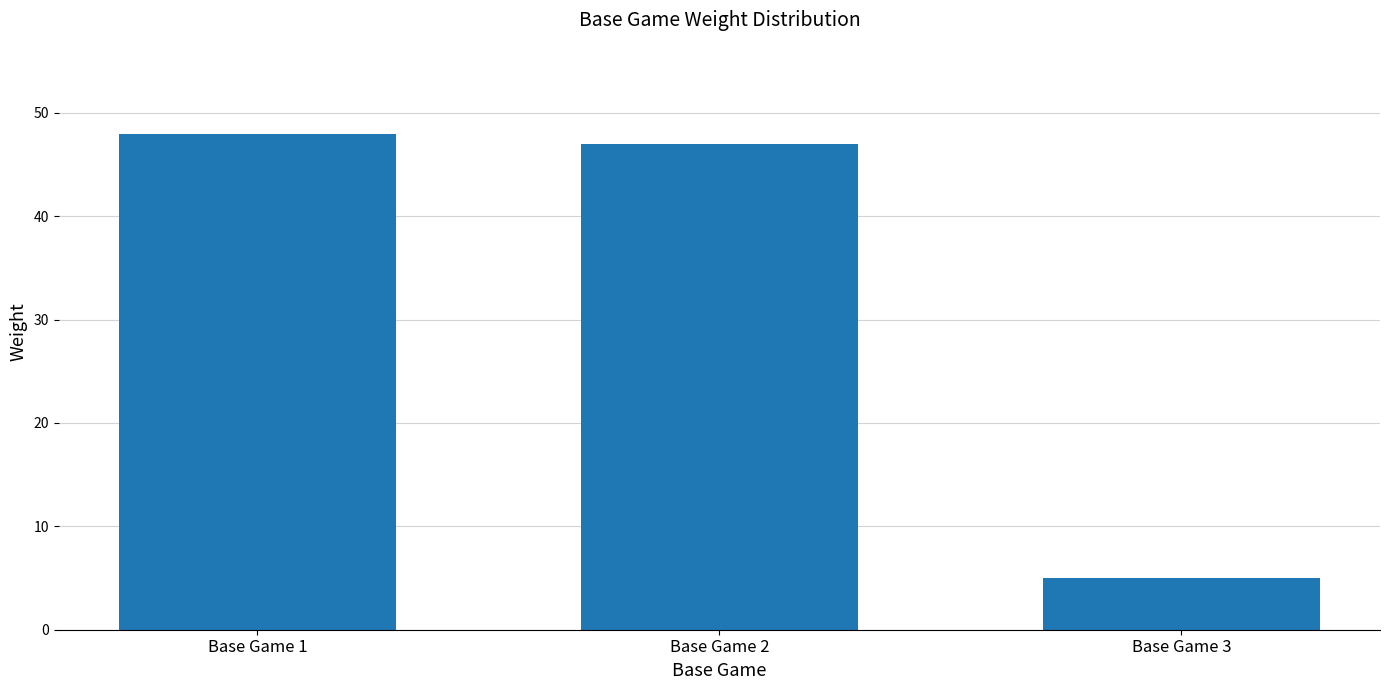

Reading left to right, extract all data points from this chart.

Base Game 1=48	Base Game 2=47	Base Game 3=5